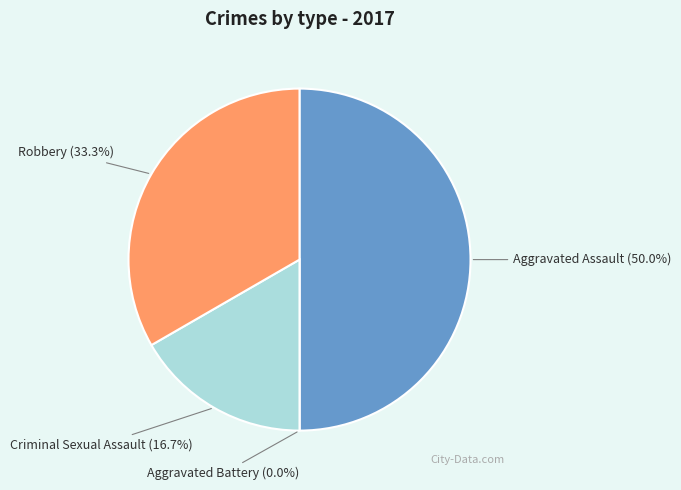

Which has a higher value, Aggravated Battery or Aggravated Assault?

Aggravated Assault